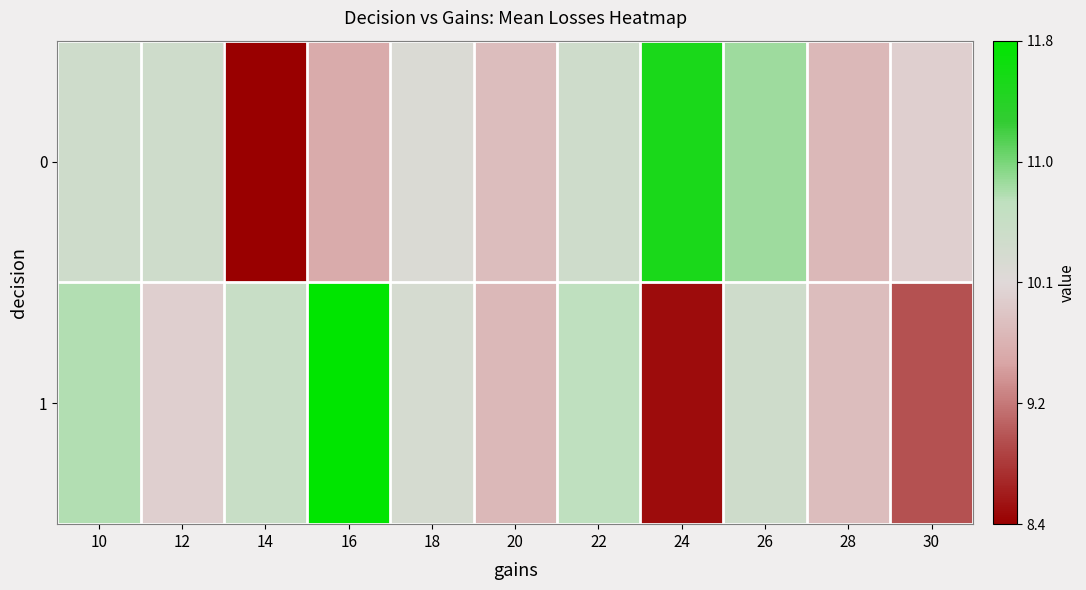

Which series has the largest total across all categories?

row_1